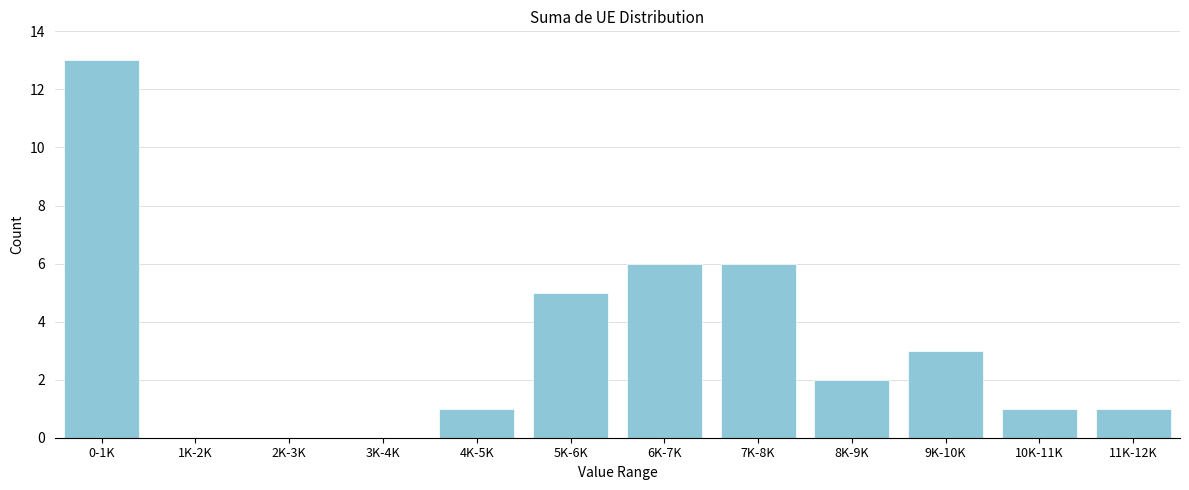

Reading left to right, transcribe all the data shown in this chart.

0-1K=13	1K-2K=0	2K-3K=0	3K-4K=0	4K-5K=1	5K-6K=5	6K-7K=6	7K-8K=6	8K-9K=2	9K-10K=3	10K-11K=1	11K-12K=1